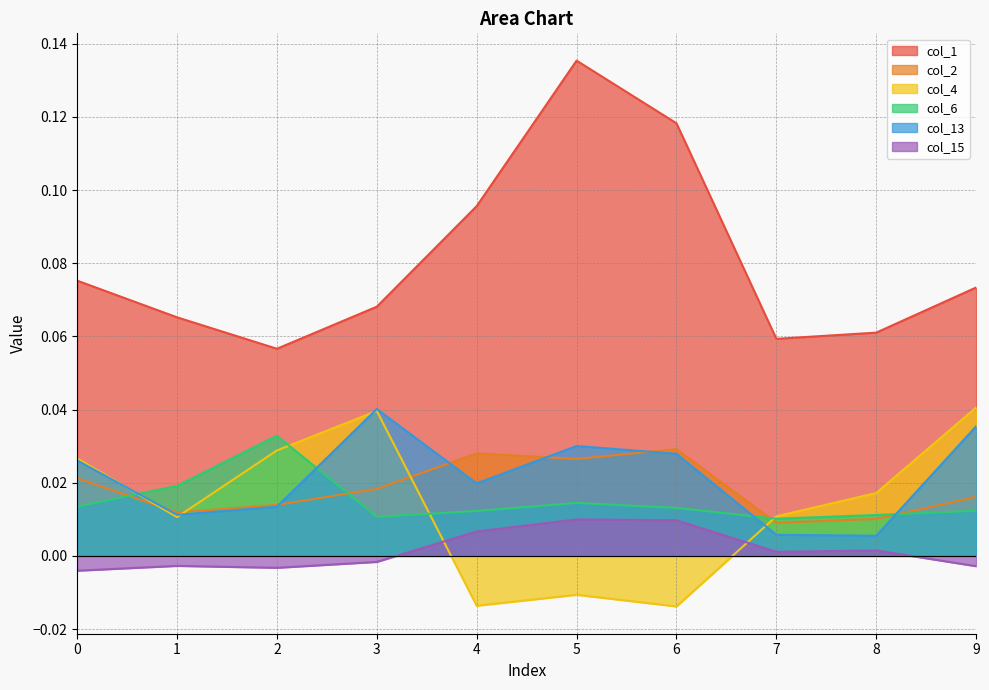

What is the spread (max minus min) of values at 2?

0.1